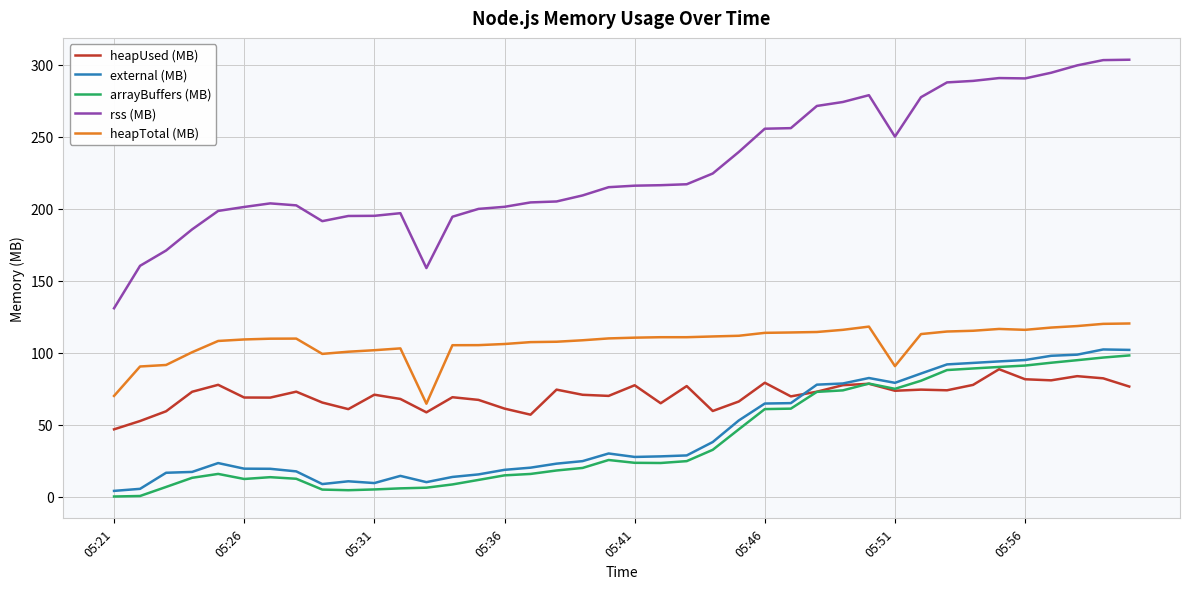

What is the highest value of the heapTotal (MB) series?

120.4